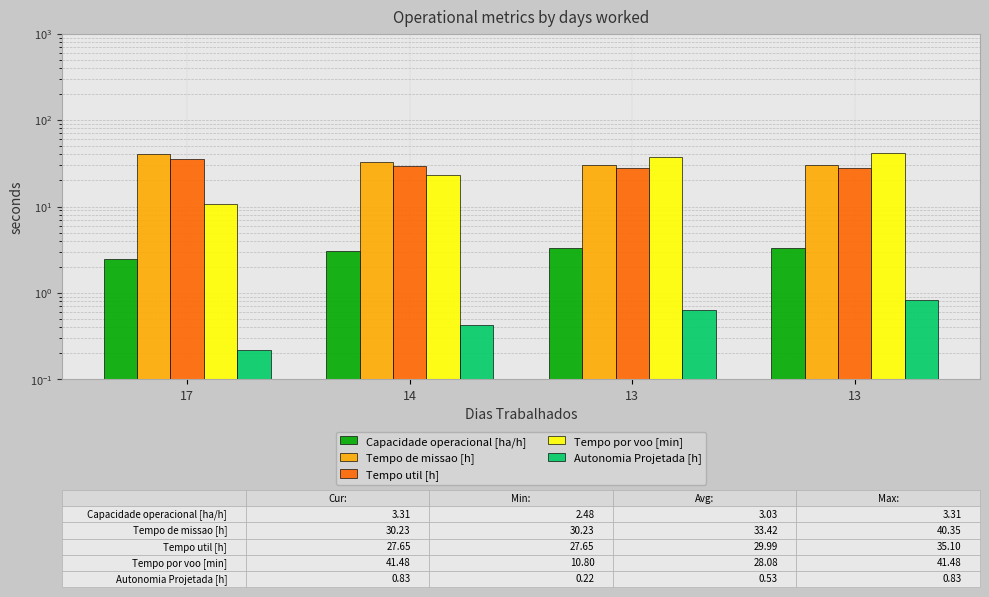

Is it true that Autonomia Projetada [h] equals 0.2 at 17?

True